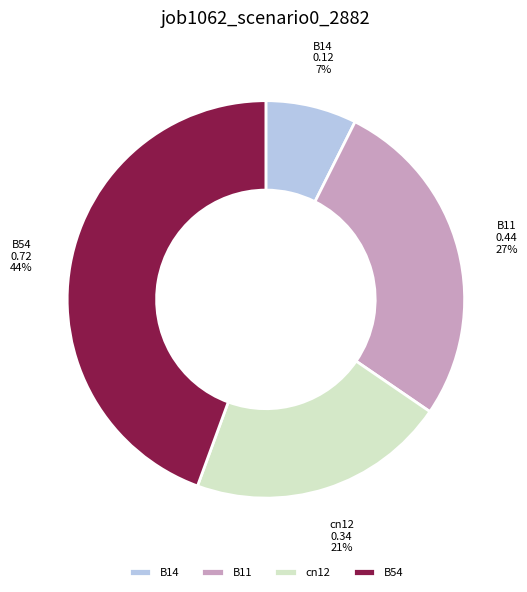

Is cn12 the majority of the pie?

No